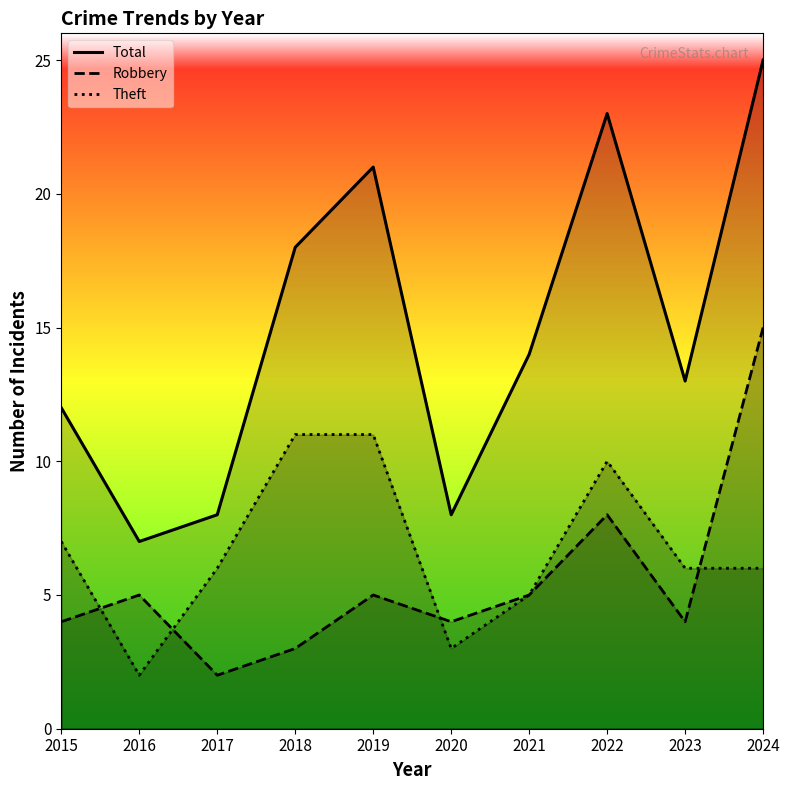

How many lines are shown in the chart?

3